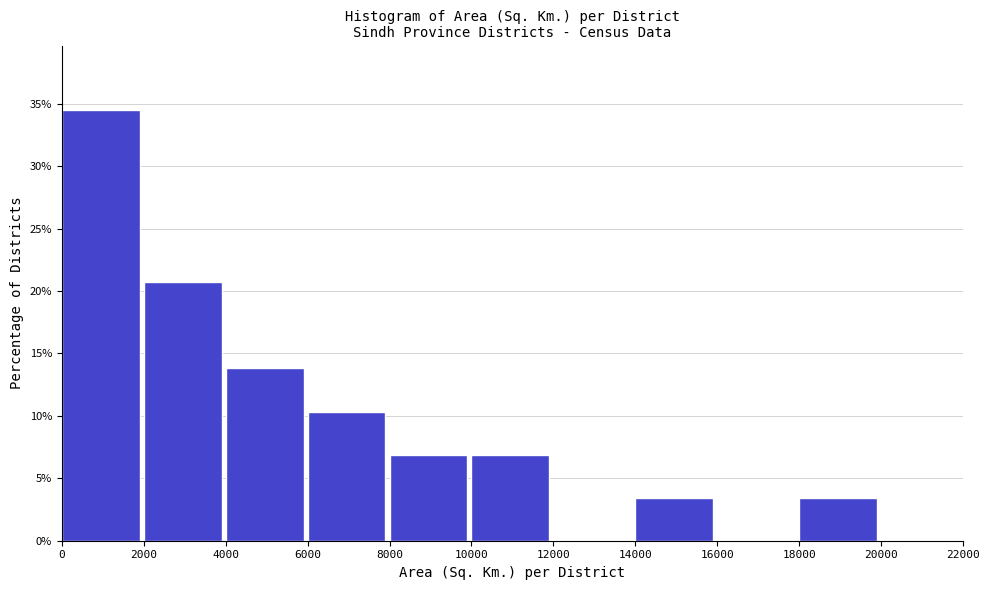

Reading left to right, list every bar in this chart as the range it spans on the x-axis followed by its height. The values are not printed on the chart, so give them approximately, as read against the axis.

0 to 2000: 34.5
2000 to 4000: 20.5
4000 to 6000: 14.0
6000 to 8000: 10.5
8000 to 10000: 7.0
10000 to 12000: 7.0
12000 to 14000: 0
14000 to 16000: 3.5
16000 to 18000: 0
18000 to 20000: 3.5